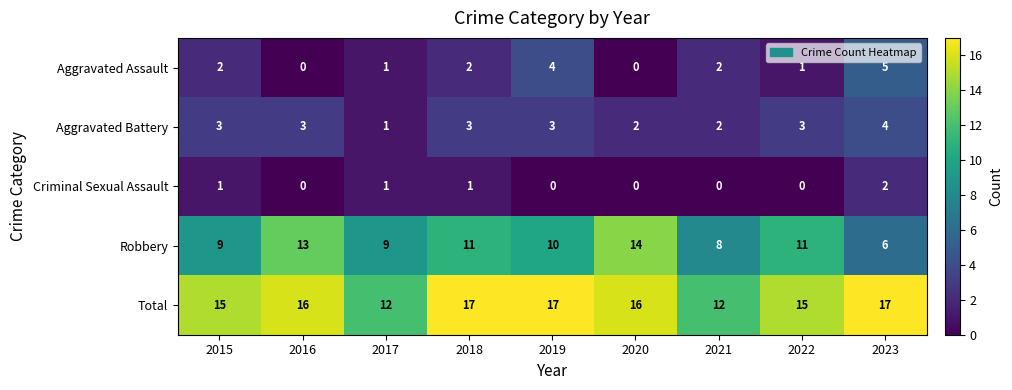

Which category has the highest value in the Robbery series?

2020